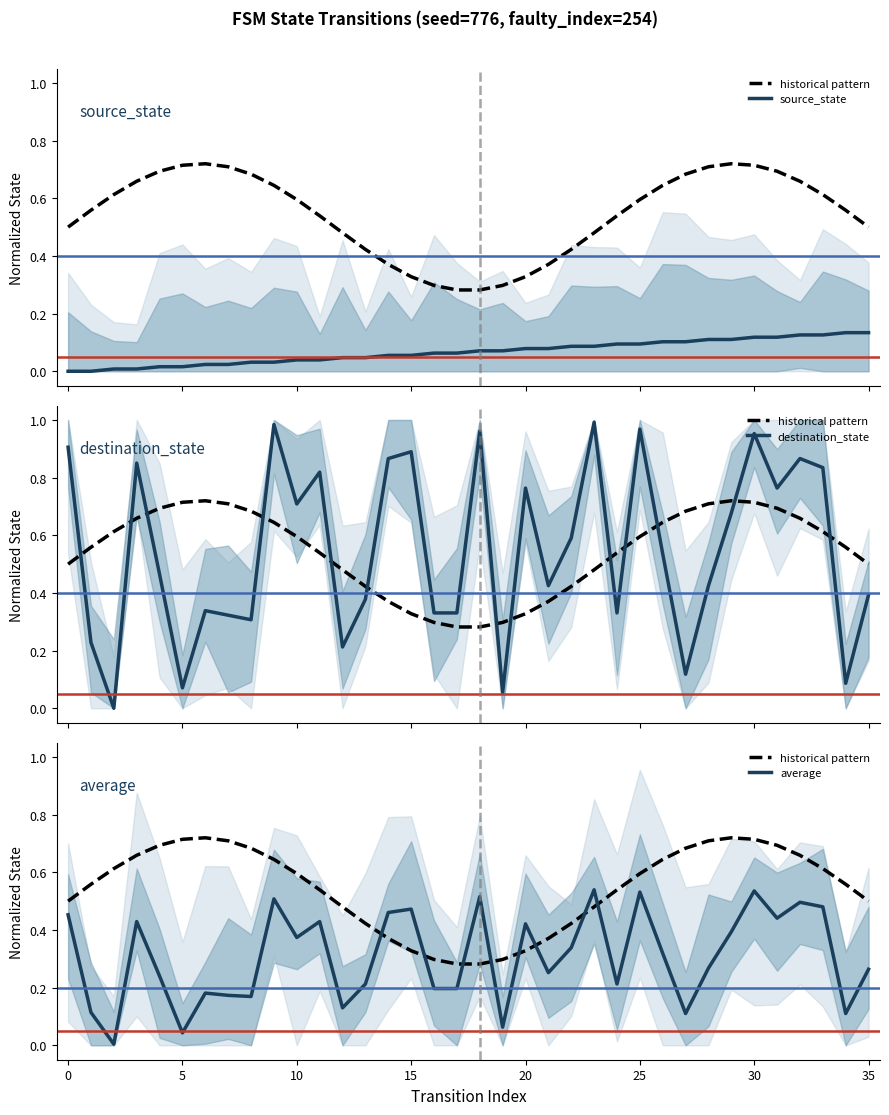

Reading right to left, extract all data points from this chart.

historical pattern: 0.5	0.6	0.6	0.7	0.7	0.7	0.7	0.7	0.7	0.6	0.6	0.5	0.5	0.4	0.4	0.3	0.3	0.3	0.3	0.3	0.3	0.4	0.4	0.5	0.5	0.6	0.6	0.7	0.7	0.7	0.7	0.7	0.7	0.6	0.6	0.5
source_state: 0.1	0.1	0.1	0.1	0.1	0.1	0.1	0.1	0.1	0.1	0.1	0.1	0.1	0.1	0.1	0.1	0.1	0.1	0.1	0.1	0.1	0.1	0.0	0.0	0.0	0.0	0.0	0.0	0.0	0.0	0.0	0.0	0.0	0.0	0.0	0.0
destination_state: 0.4	0.1	0.8	0.9	0.8	1.0	0.7	0.4	0.1	0.5	1.0	0.3	1.0	0.6	0.4	0.8	0.1	1.0	0.3	0.3	0.9	0.9	0.4	0.2	0.8	0.7	1.0	0.3	0.3	0.3	0.1	0.5	0.9	0.0	0.2	0.9
average: 0.3	0.1	0.5	0.5	0.4	0.5	0.4	0.3	0.1	0.3	0.5	0.2	0.5	0.3	0.3	0.4	0.1	0.5	0.2	0.2	0.5	0.5	0.2	0.1	0.4	0.4	0.5	0.2	0.2	0.2	0.0	0.2	0.4	0.0	0.1	0.5